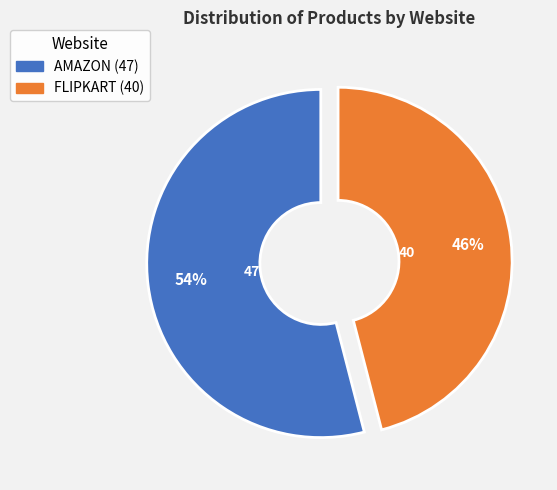

Rank the categories by value from lowest to highest.

FLIPKART, AMAZON